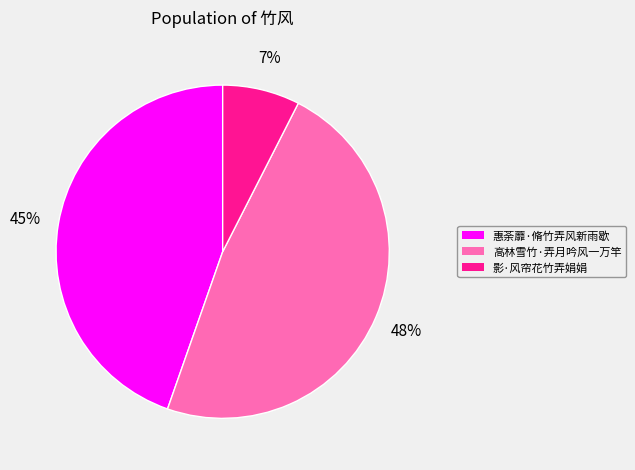

Does any single category account for the majority?

No